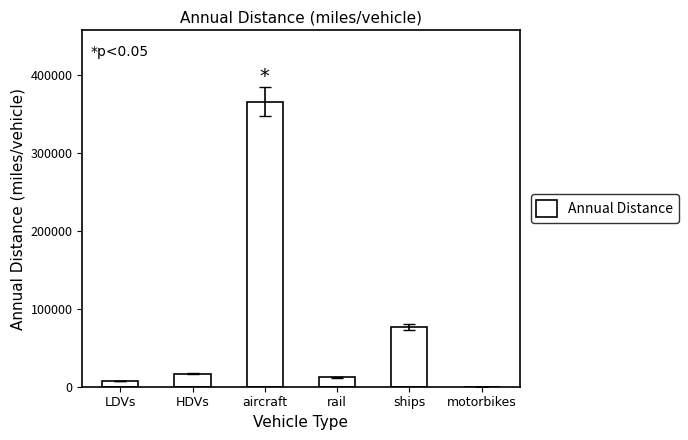

Between rail and HDVs, which is larger?

HDVs